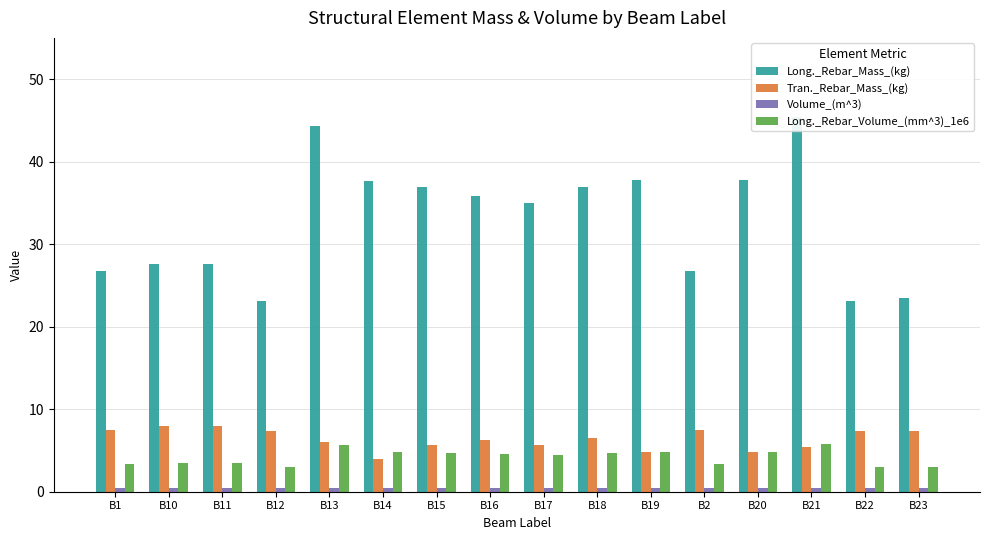

What is the average value of the Long._Rebar_Volume_(mm^3)_1e6 series?

4.2